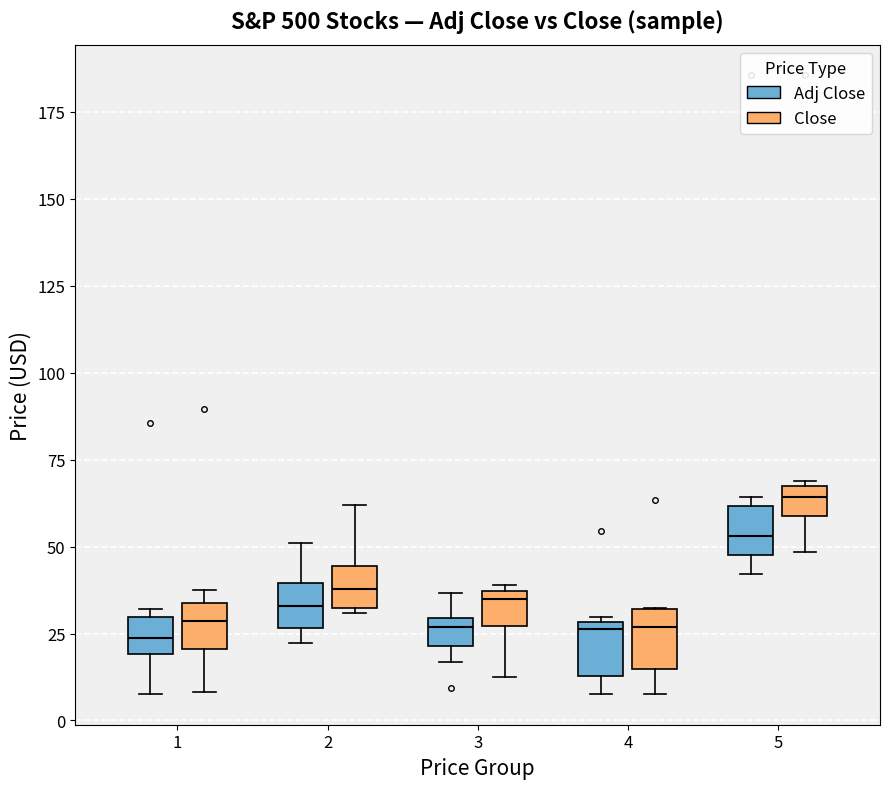

Reading left to right, transcribe this box plot: for each box, give where its median line is, the range the box spans, and where its two whiskers end, as read against the y-axis. The values are not printed on the chart, so give them approximately, as read against the axis.

1 (Adj Close): median 25, box 20 to 30, whiskers 10 to 30 (just above the box's upper edge)
1 (Close): median 30, box 20 to 35, whiskers 10 to 35 (just above the box's upper edge)
2 (Adj Close): median 35, box 25 to 40, whiskers 20 to 50
2 (Close): median 40, box 30 to 45, whiskers 30 to 60
3 (Adj Close): median 25, box 20 to 30, whiskers 15 to 35
3 (Close): median 35 (just below the box's upper edge), box 25 to 35, whiskers 10 to 40
4 (Adj Close): median 25, box 15 to 30, whiskers 10 to 30
4 (Close): median 25, box 15 to 30, whiskers 10 to 30
5 (Adj Close): median 55, box 50 to 60, whiskers 40 to 65
5 (Close): median 65 (inside the box), box 60 to 65, whiskers 50 to 70